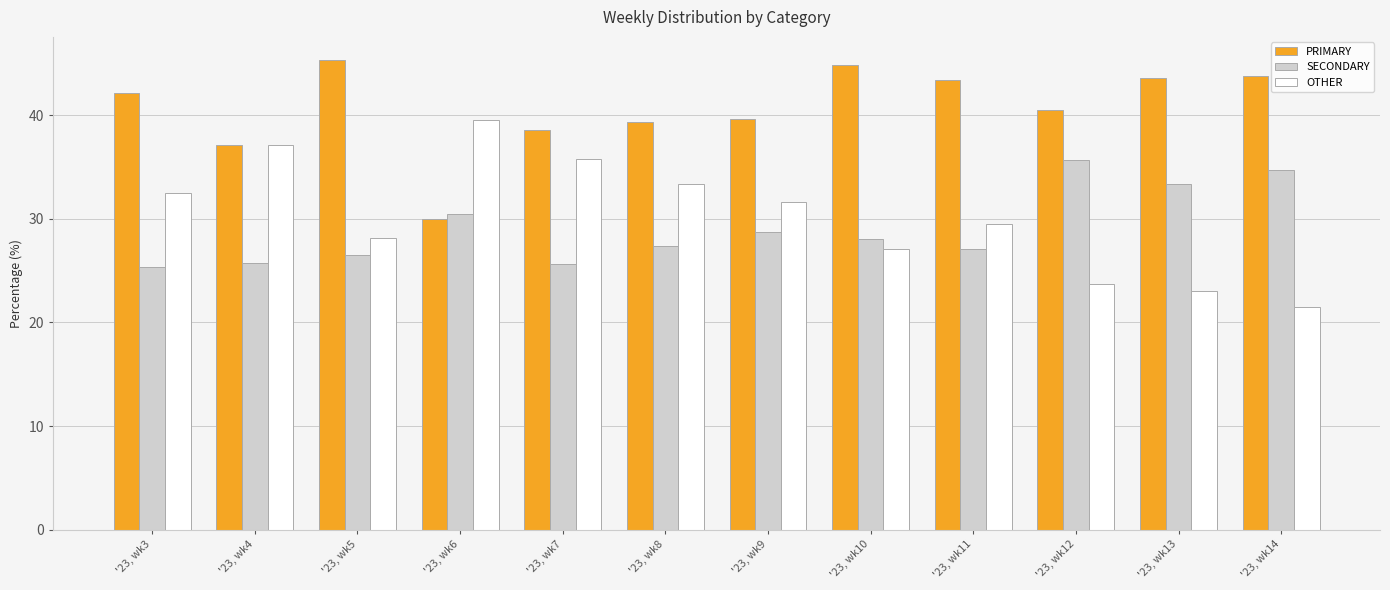

What is the difference between the highest and lowest values at '23, wk14?

22.3